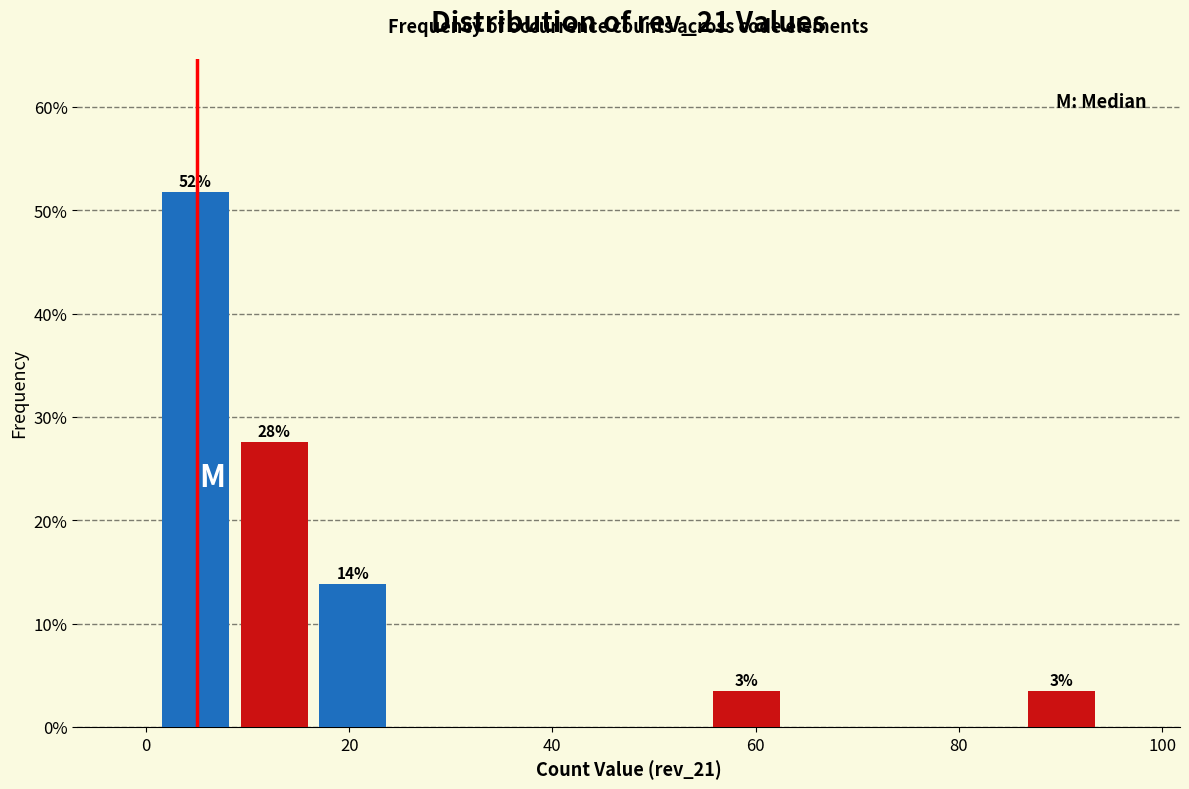

Read against the x-axis, roughly where is the centre of the tallest bar?

4